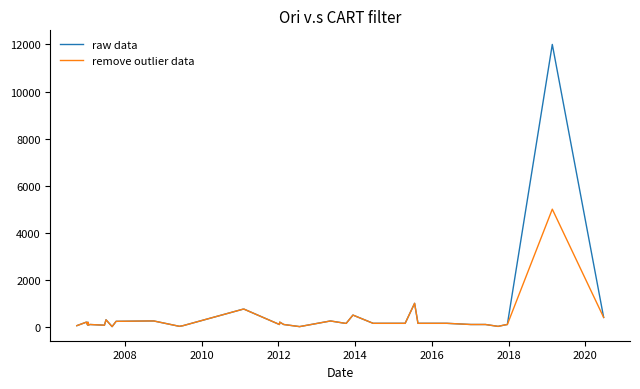

What is the maximum value shown in the chart?

12000